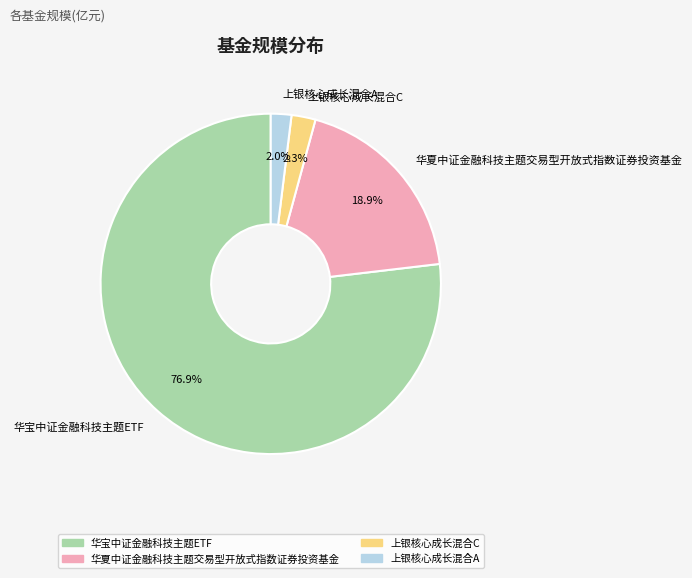

What is the largest slice in the pie chart?

华宝中证金融科技主题ETF